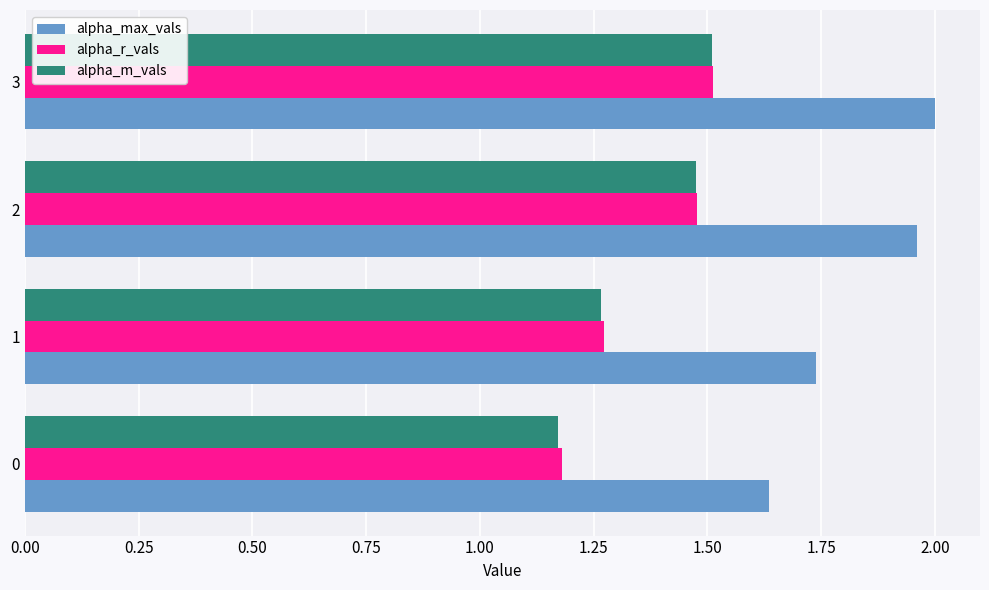

What is the average value of the alpha_m_vals series?

1.4